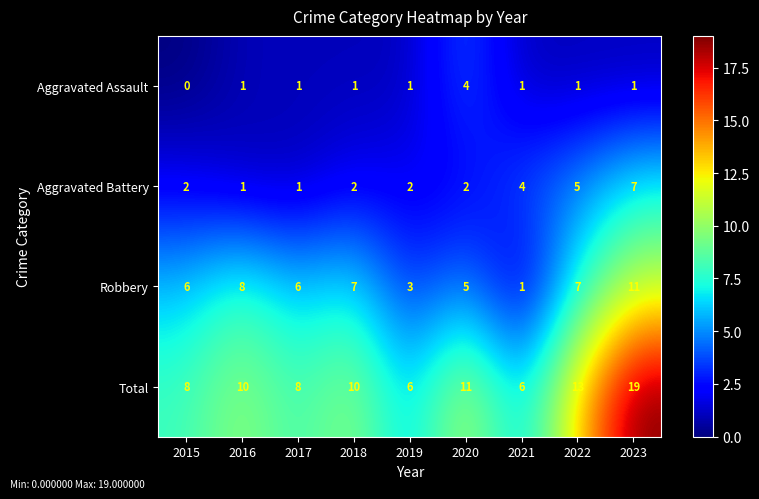

Which category has the highest value across all series?

2023